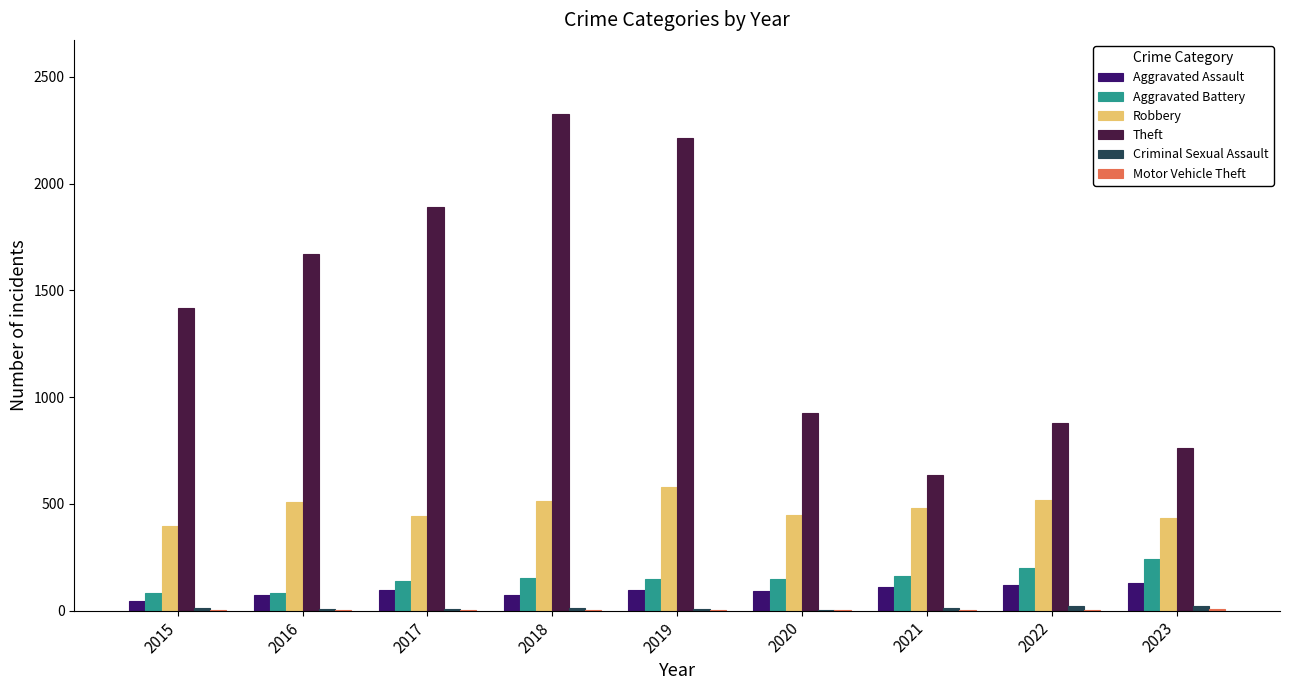

Which label corresponds to the largest value in the chart?

2018